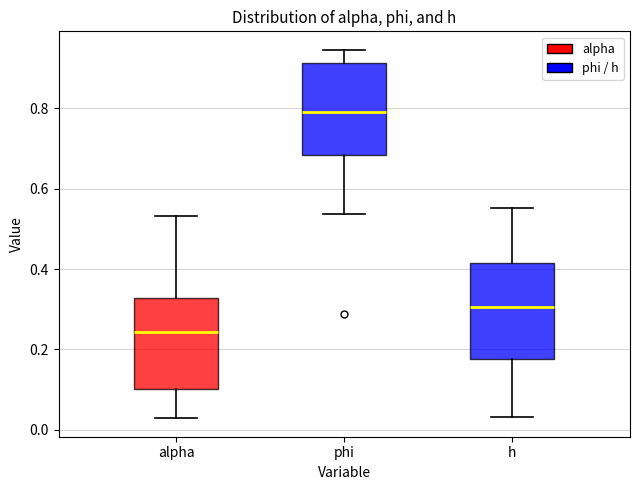

Which box has the highest median line?

phi